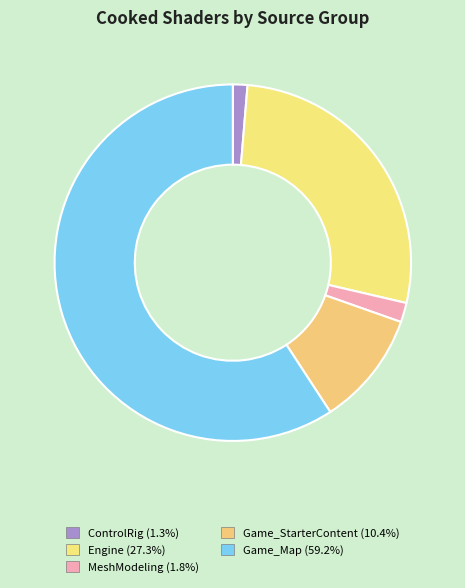

Count the number of slices in the pie.

5